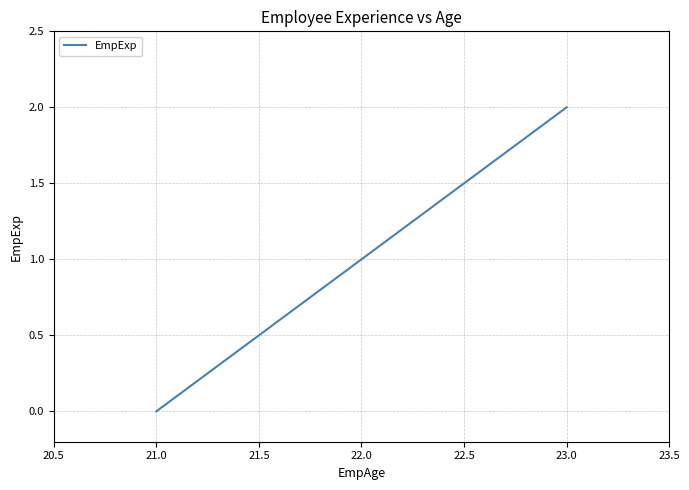

What position from the right is 23.0?

1